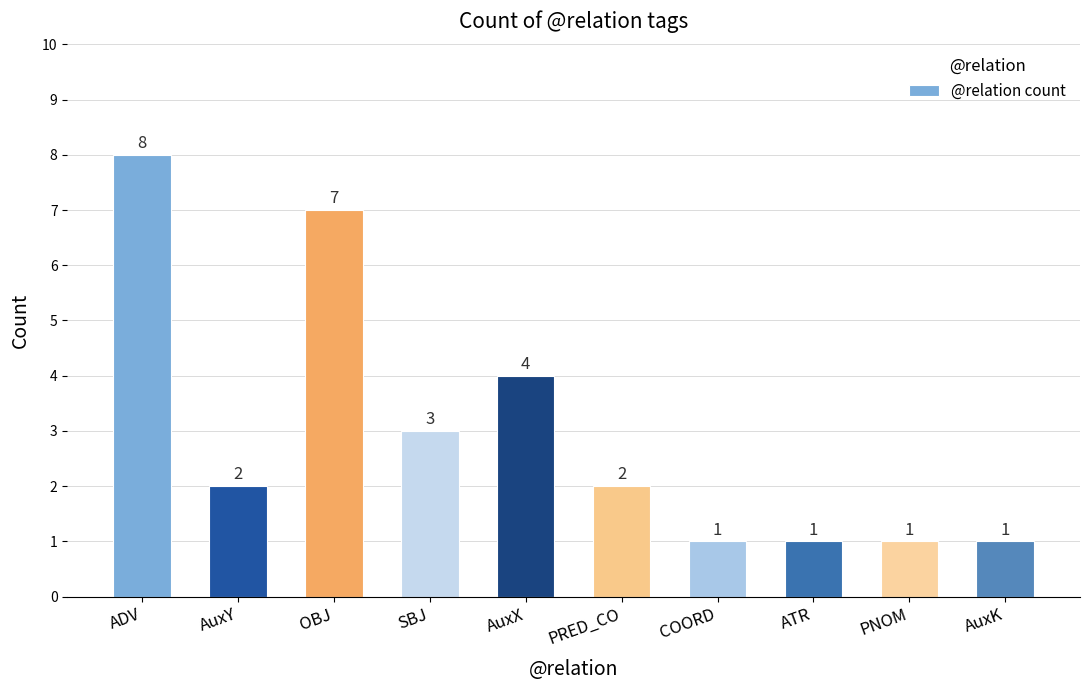

Where is the data nearest to the value 4?

AuxX